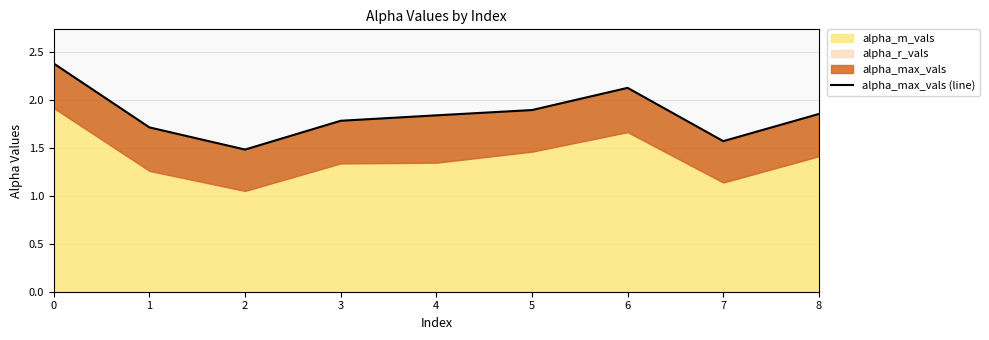

Is it true that the value at 3 is 1.8?

True